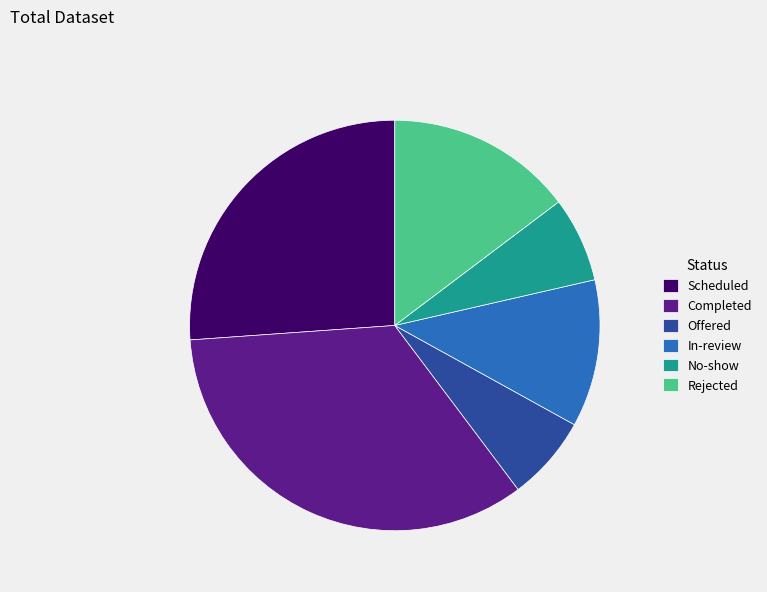

The Rejected slice represents 15% of the pie. True or false?

True